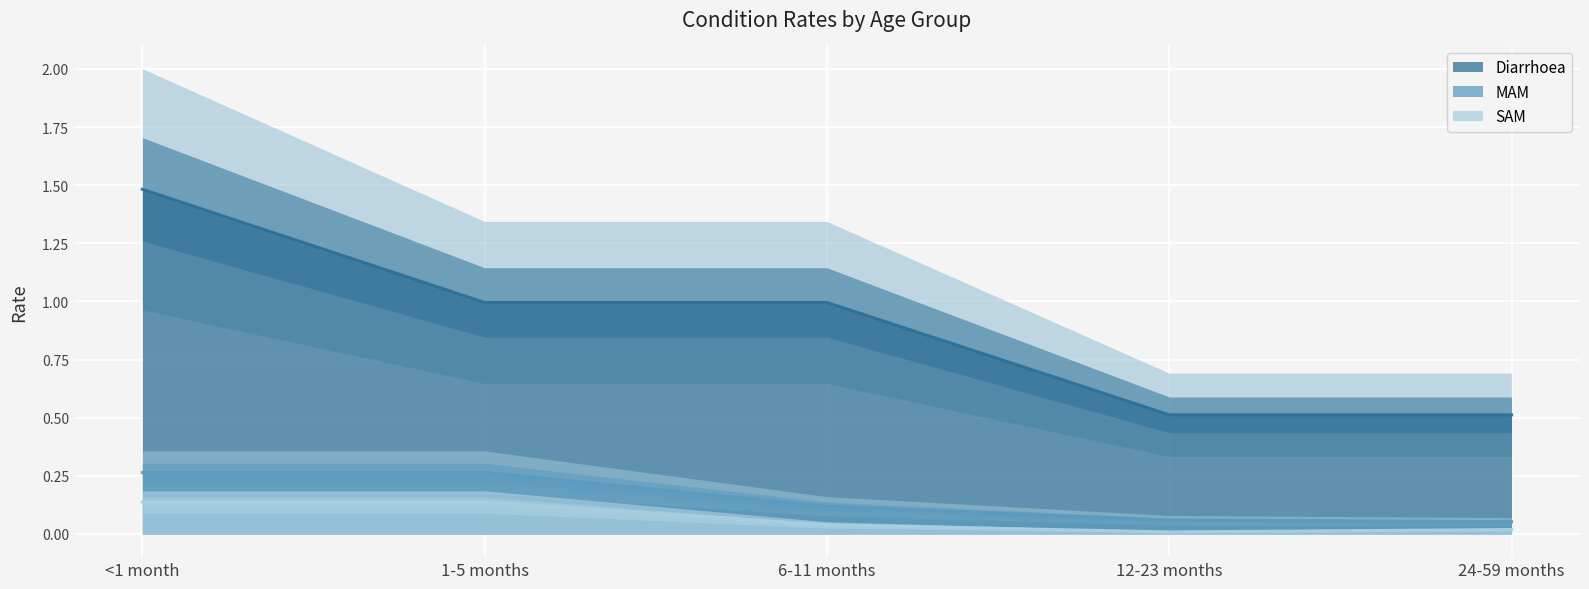

What is the maximum value shown in the chart?

1.5